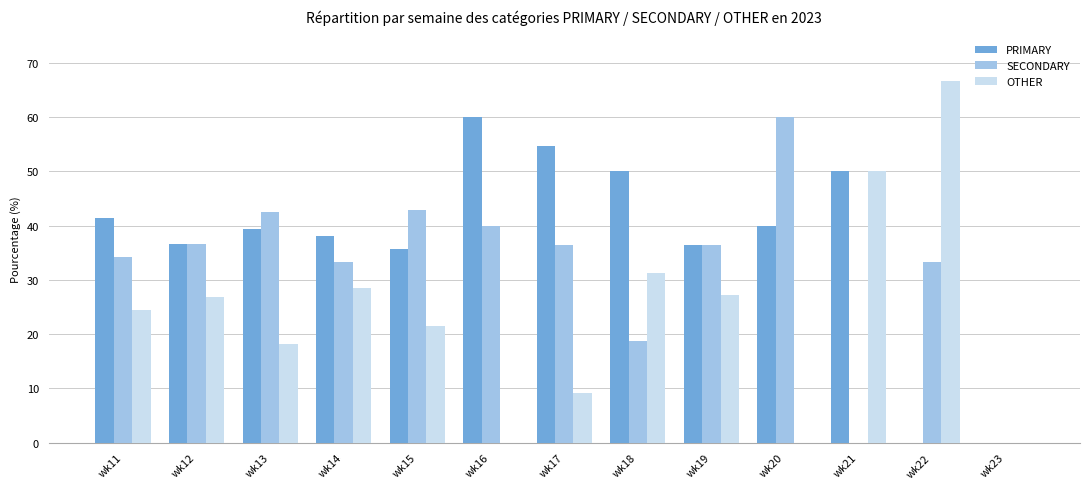

Are the bars grouped side by side (vs. stacked)?

Yes